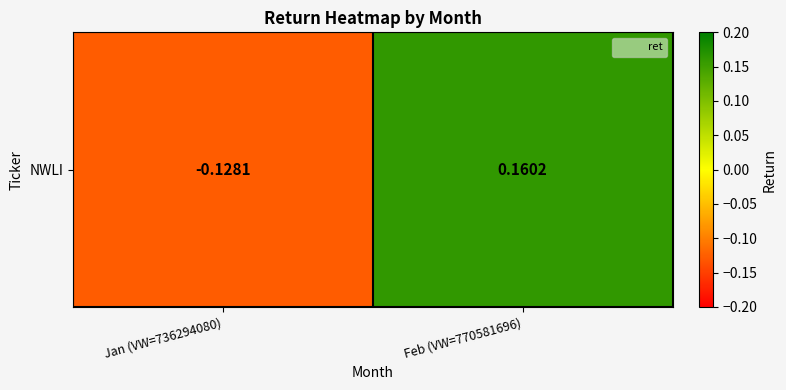

How many series are shown in this chart?

1